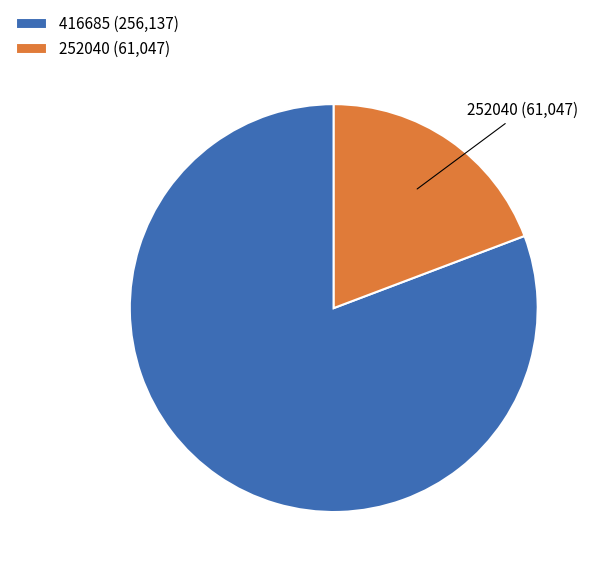

Between 252040 (61,047) and 416685 (256,137), which is larger?

416685 (256,137)